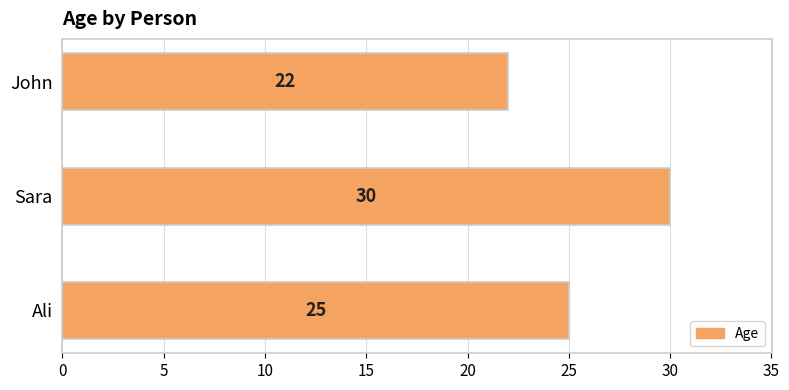

Reading bottom to top, transcribe all the data shown in this chart.

Ali=25	Sara=30	John=22